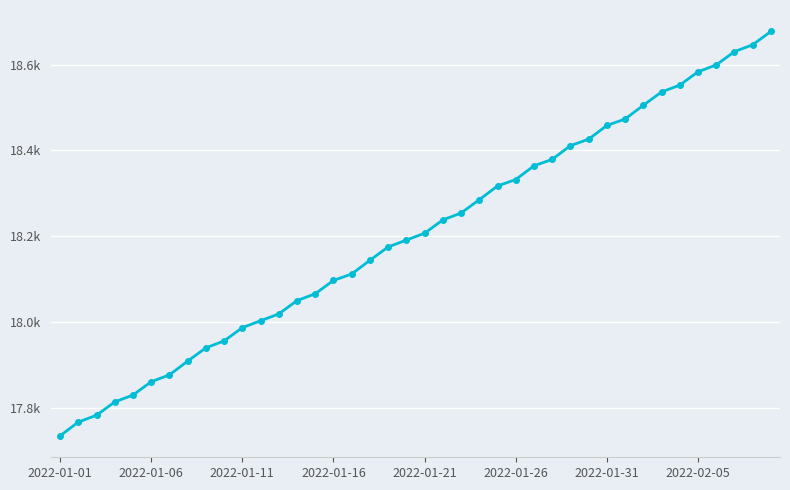

Is this an area chart (filled region under the line)?

No